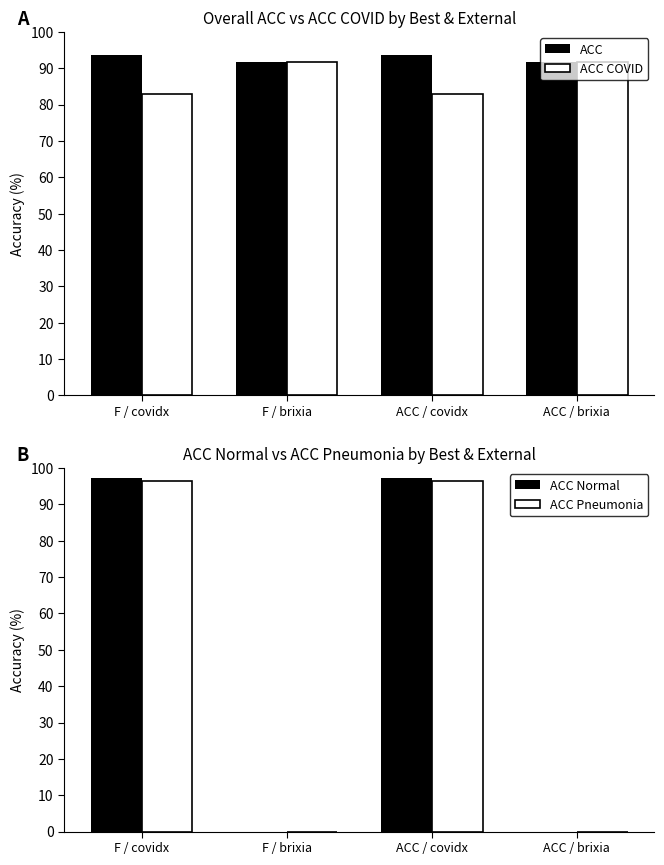

The ACC COVID series shows 111.1 at ACC / covidx. True or false?

False